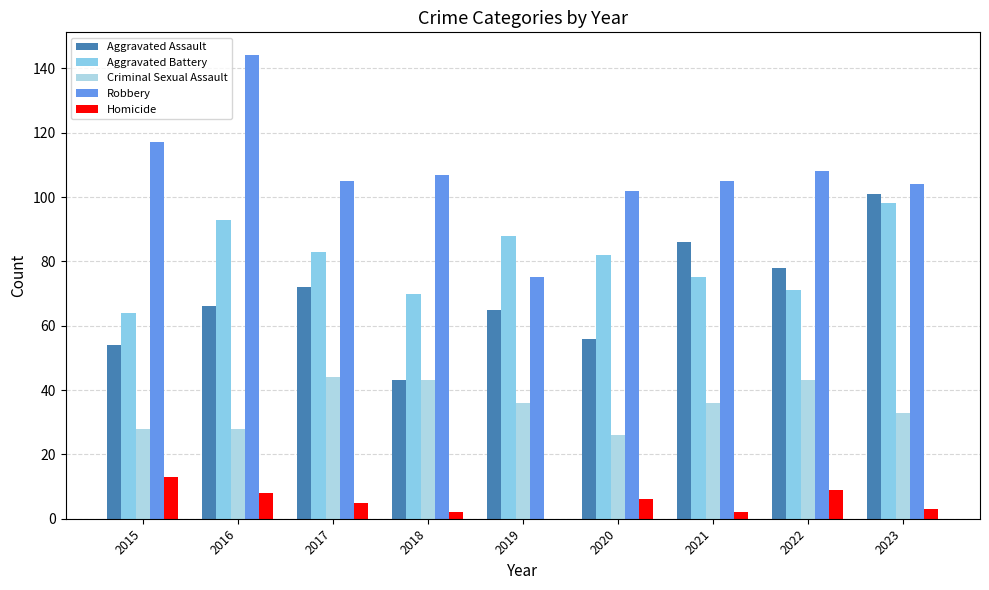

How many values in Homicide are above zero?

8